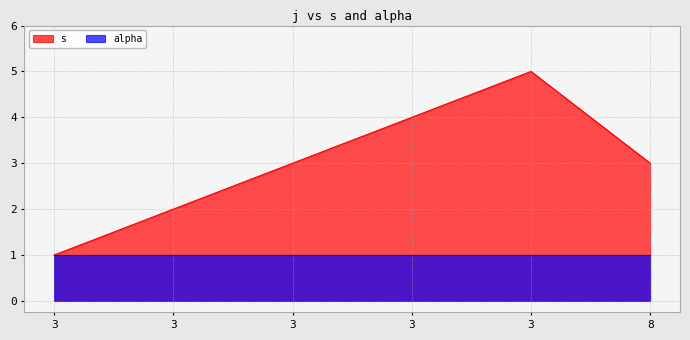

At which category does the data reach its first local peak?

3